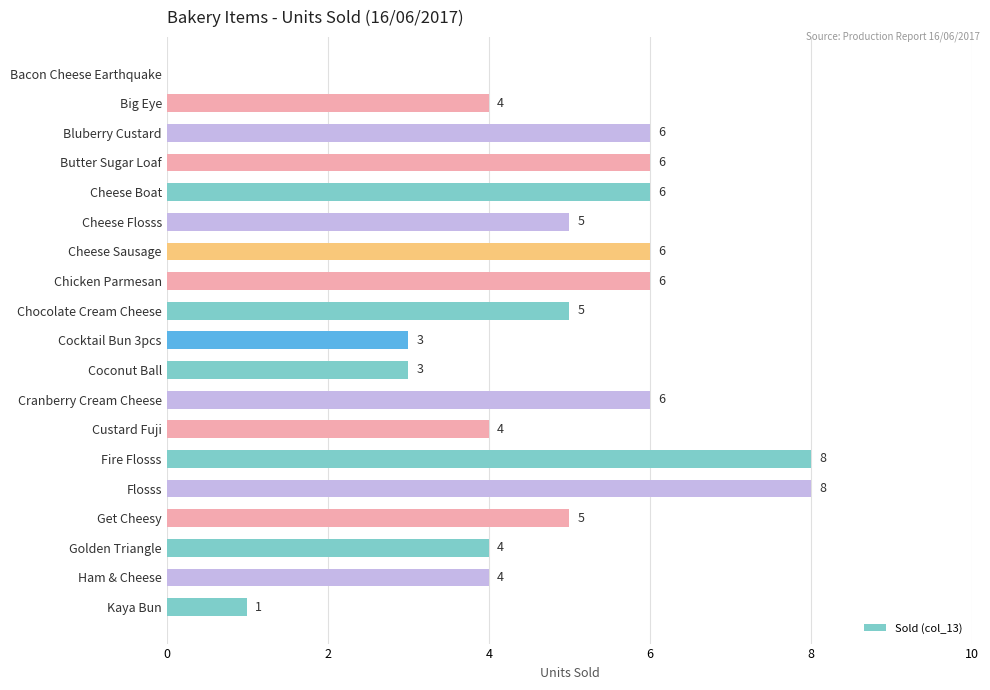

What is the greatest value displayed?

8